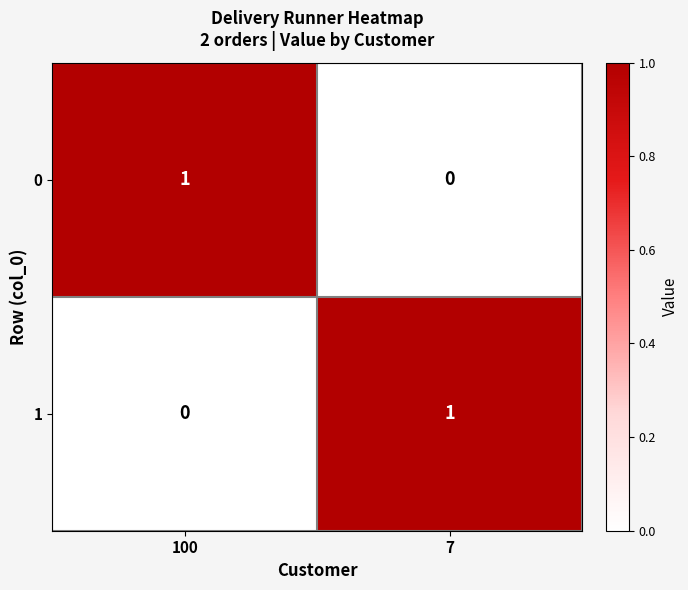

Is the value of 1 at 100 greater than the value of 0 at 100?

No